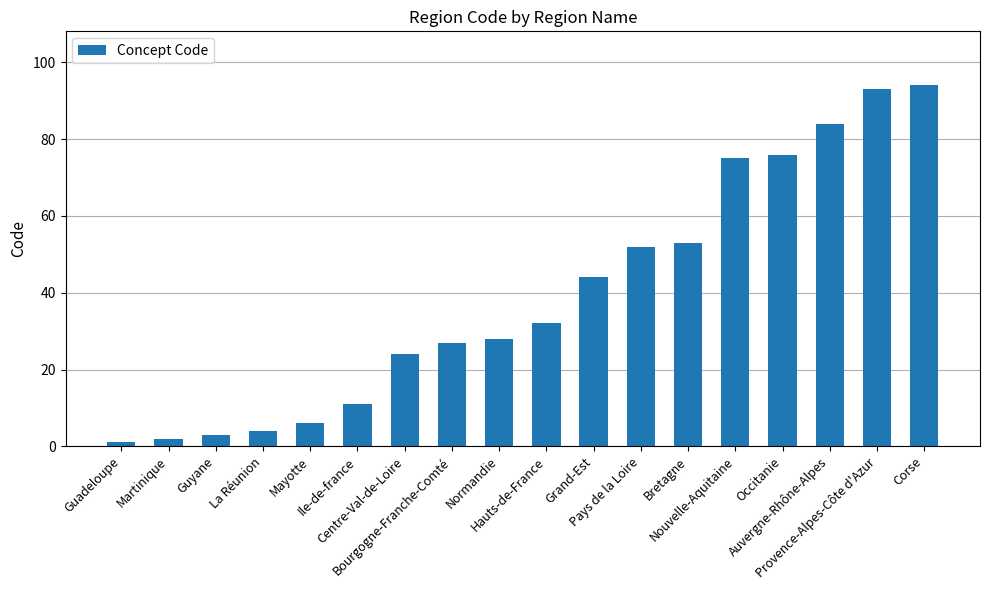

Rank the categories by value from lowest to highest.

Guadeloupe, Martinique, Guyane, La Réunion, Mayotte, Ile-de-france, Centre-Val-de-Loire, Bourgogne-Franche-Comté, Normandie, Hauts-de-France, Grand-Est, Pays de la Loire, Bretagne, Nouvelle-Aquitaine, Occitanie, Auvergne-Rhône-Alpes, Provence-Alpes-Côte d'Azur, Corse